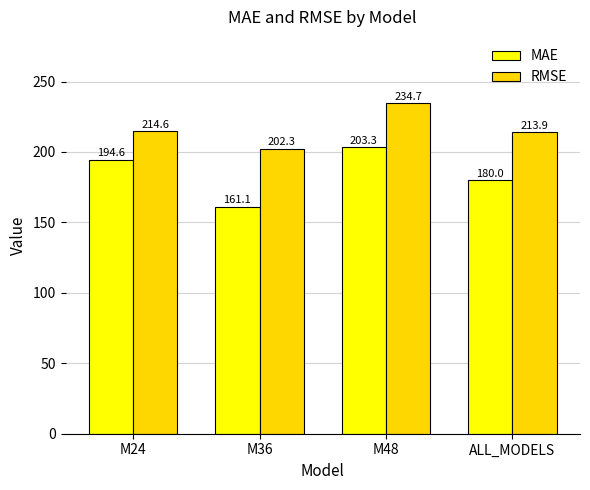

Reading left to right, what are all the values shown in this chart?

MAE: 194.6	161.1	203.3	180.0
RMSE: 214.6	202.3	234.7	213.9